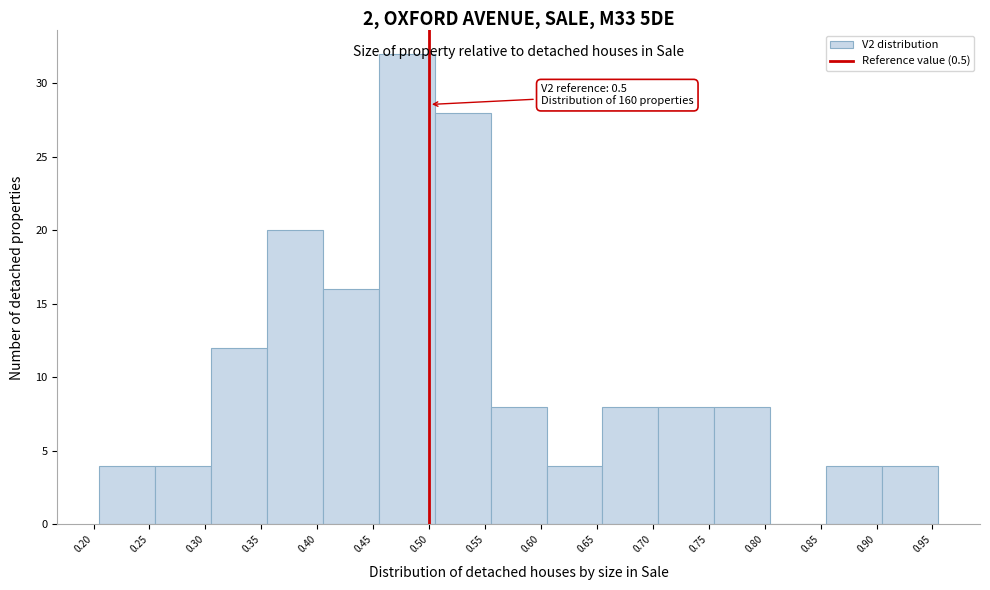

Which range on the x-axis has the tallest bar?

0.455 to 0.505